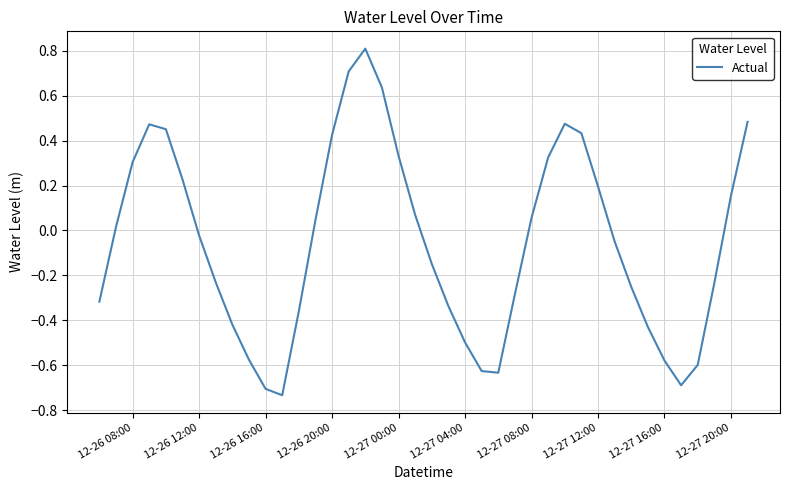

What is the difference between the maximum and minimum values?

1.5